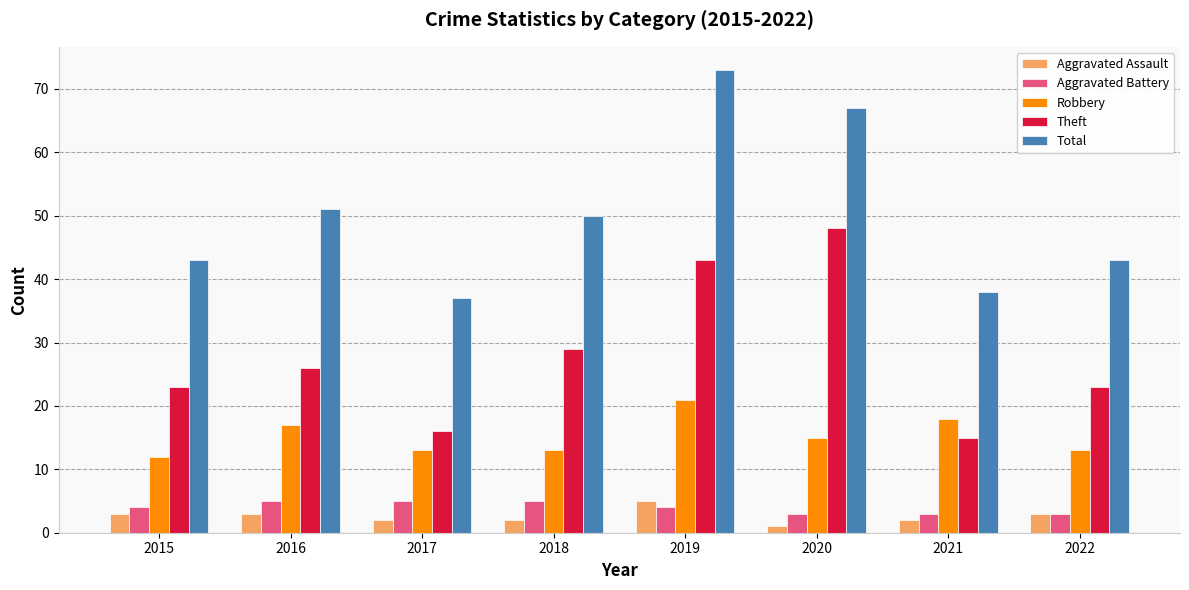

At how many categories does at least one series exceed 28?

8